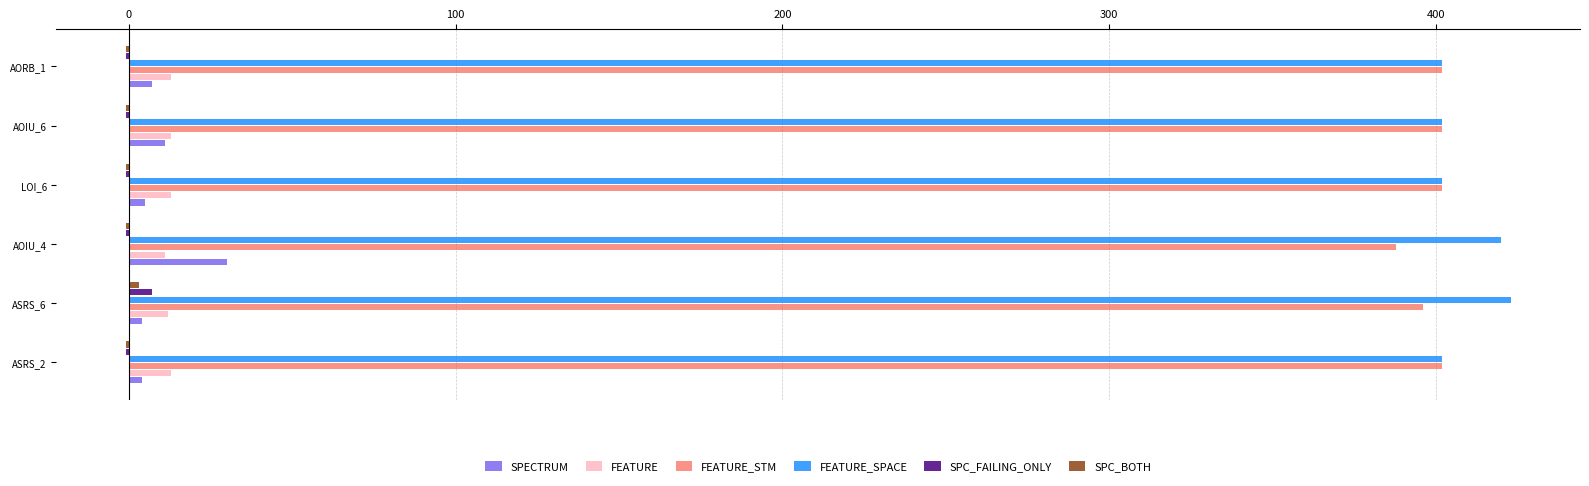

The value of FEATURE_SPACE at LOI_6 is 679. True or false?

False